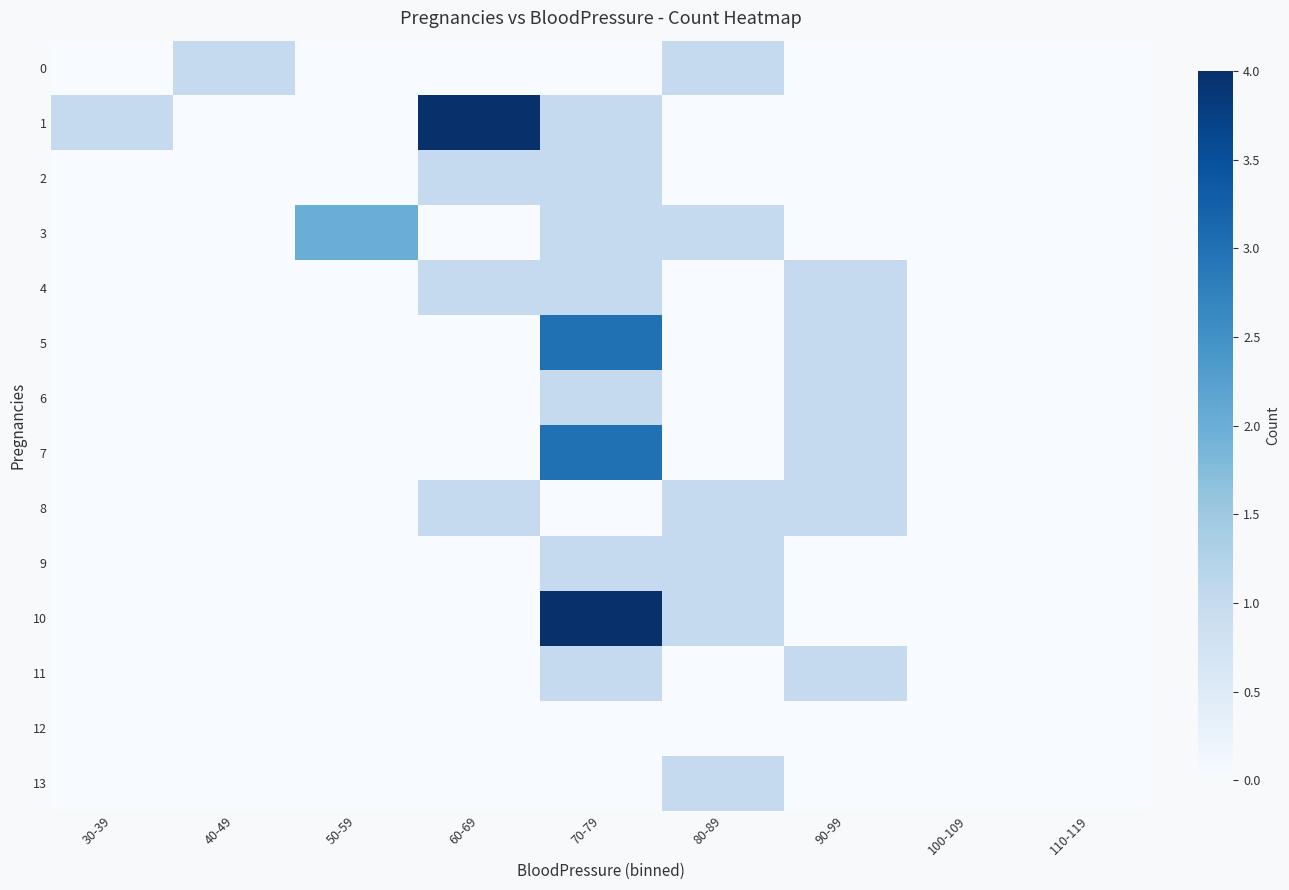

What is the difference between the highest and lowest values at 60-69?

4